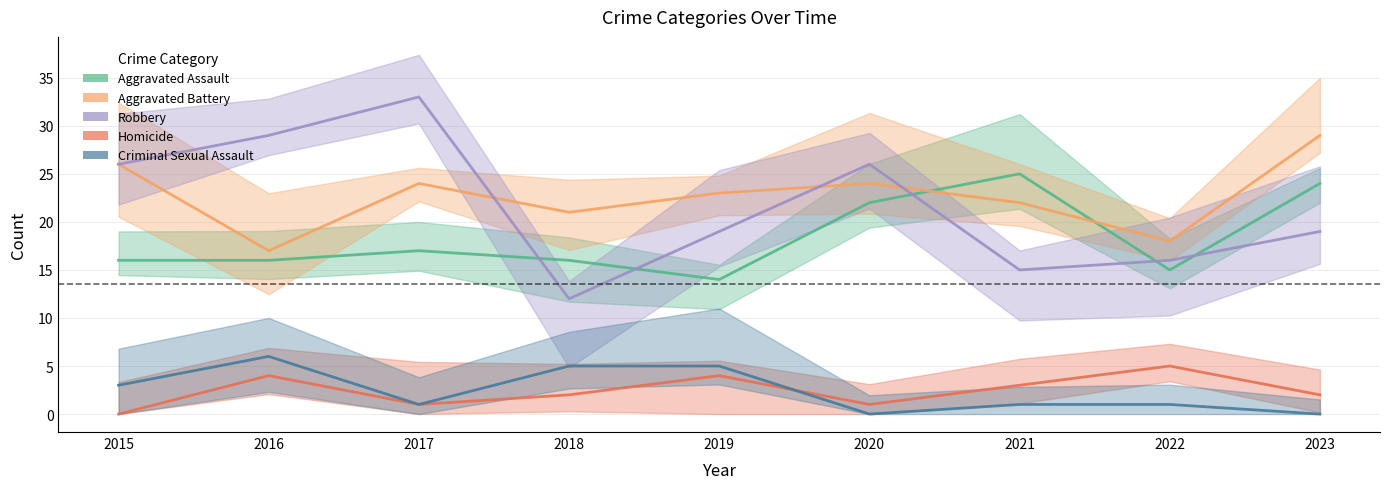

At which category does the chart reach its peak across all series?

2017